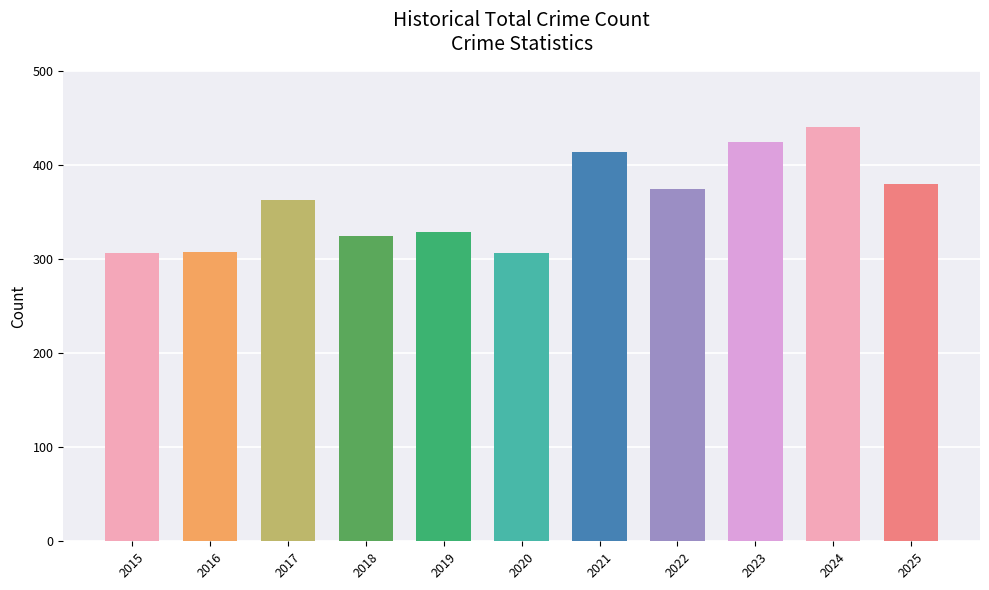

The value at 2022 is 375. True or false?

True